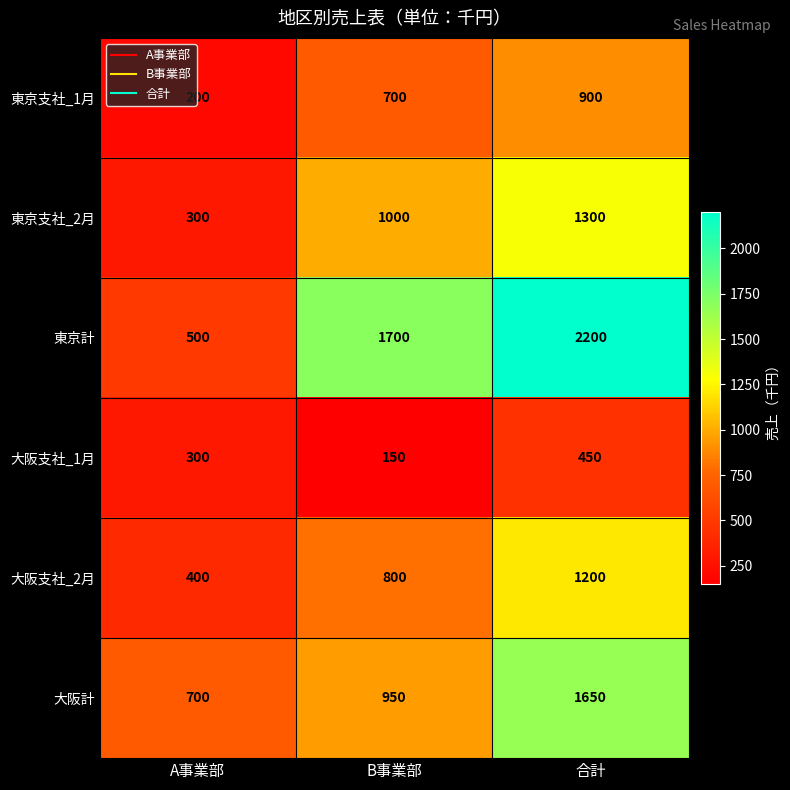

Reading left to right, what are all the values shown in this chart?

東京支社_1月: 200	700	900
東京支社_2月: 300	1000	1300
東京計: 500	1700	2200
大阪支社_1月: 300	150	450
大阪支社_2月: 400	800	1200
大阪計: 700	950	1650